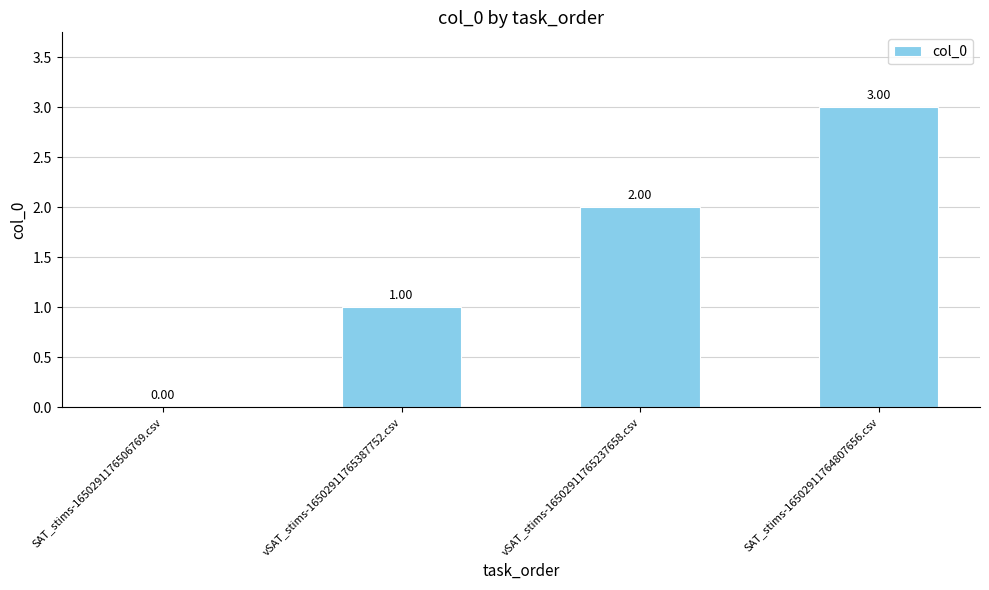

Between vSAT_stims-16502911765387752.csv and SAT_stims-1650291176506769.csv, which is larger?

vSAT_stims-16502911765387752.csv